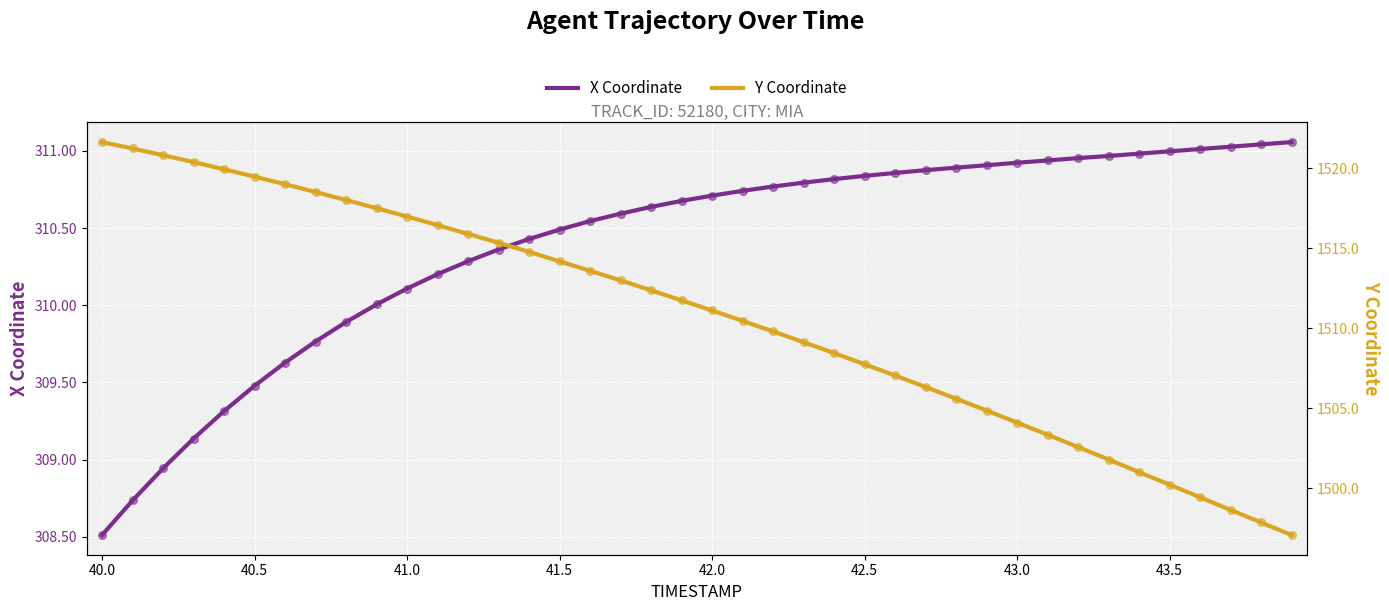

What are all the series names shown in the legend?

X Coordinate, Y Coordinate